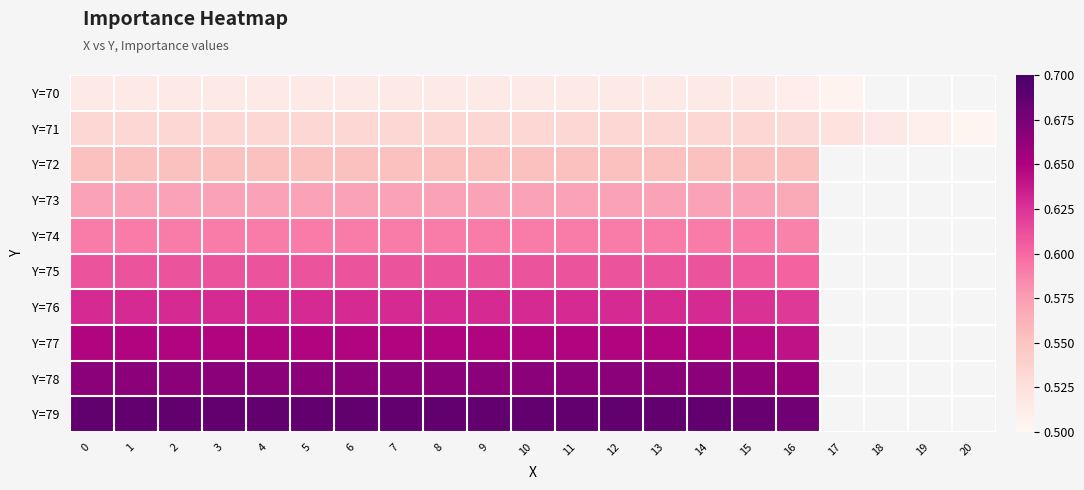

How many distinct data groups are displayed?

10